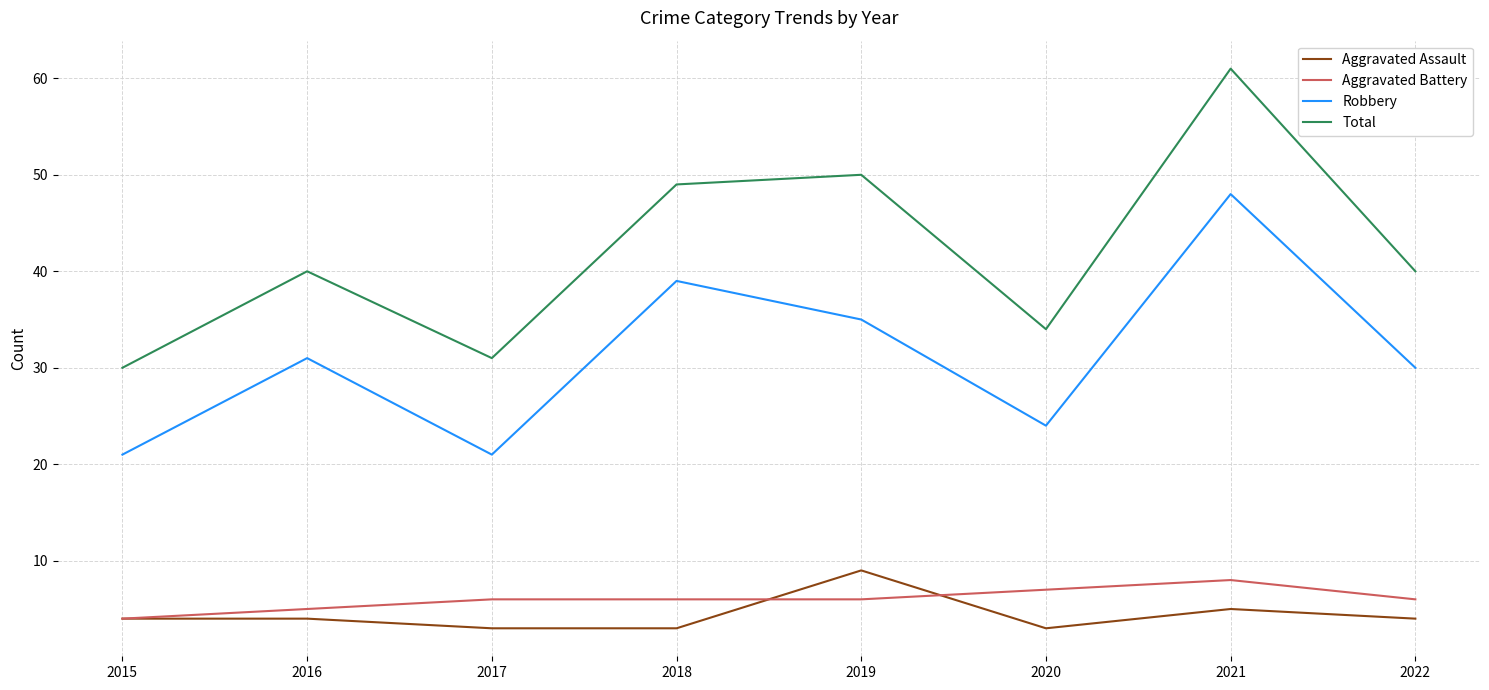

True or false: Total has a value of 30 at 2015.

True